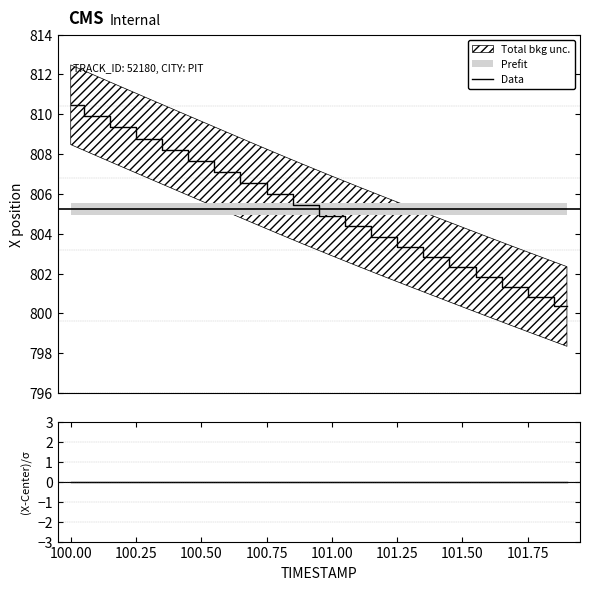

What is the maximum value for Data?

810.5